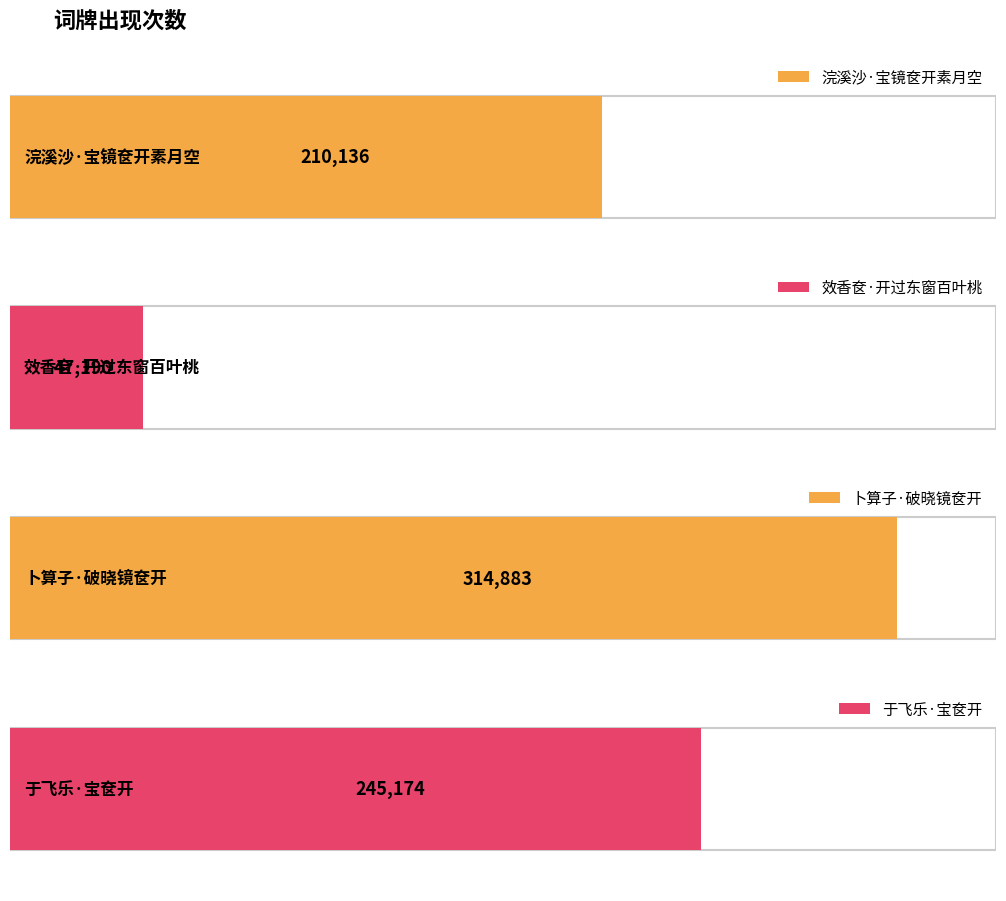

Count the values in the range 210136 to 314883.

3